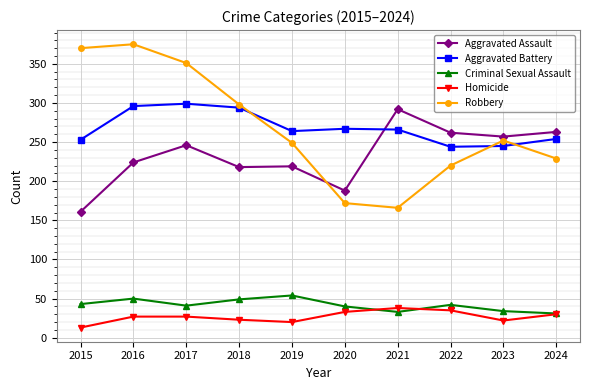

True or false: Criminal Sexual Assault and Aggravated Assault cross at least once.

False